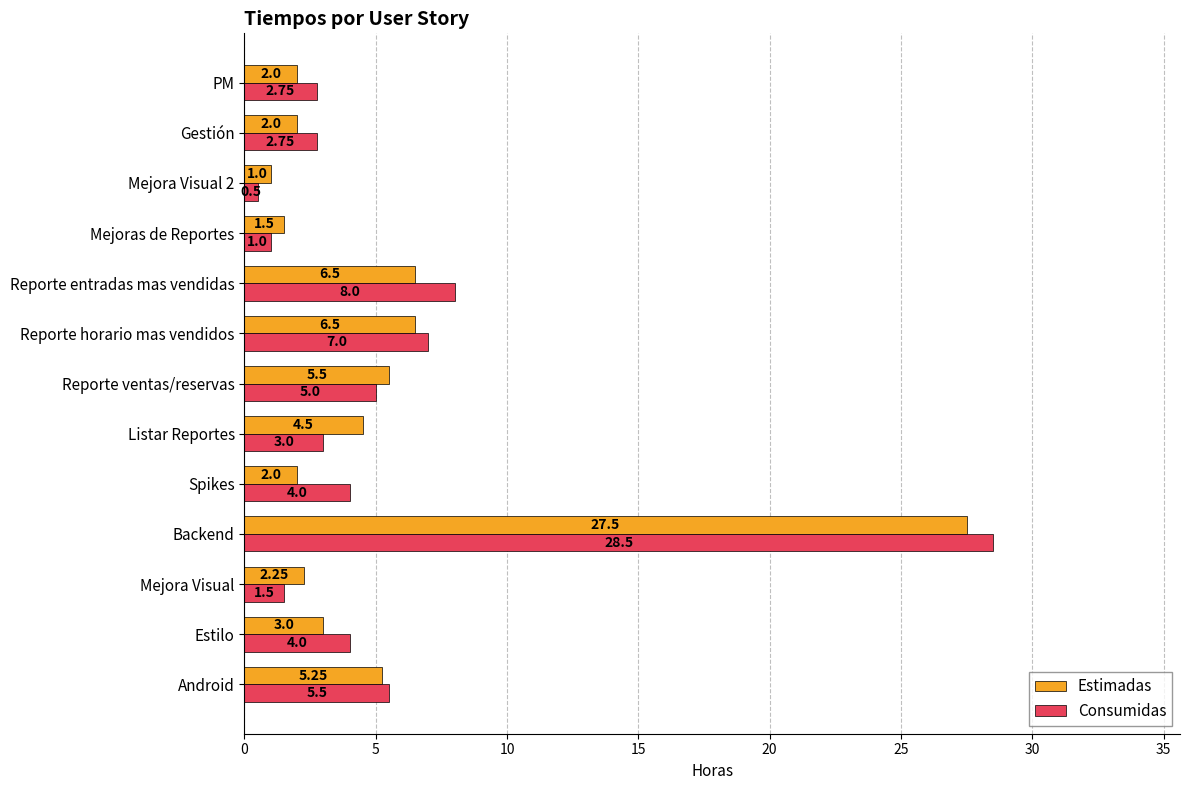

At PM, list the series in order from largest to smallest.

Consumidas, Estimadas